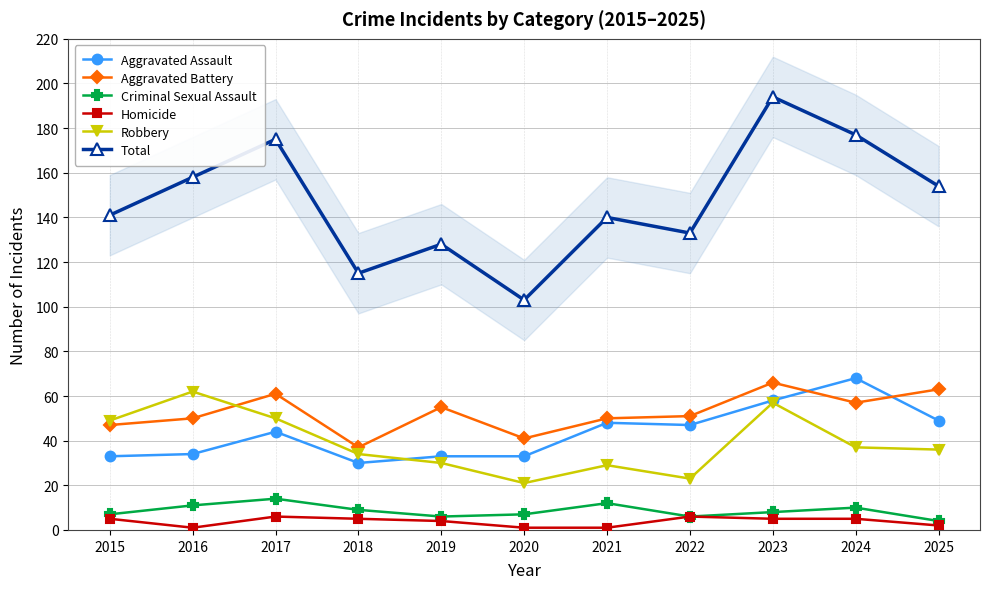

How many interior local valleys does the Total series have?

3